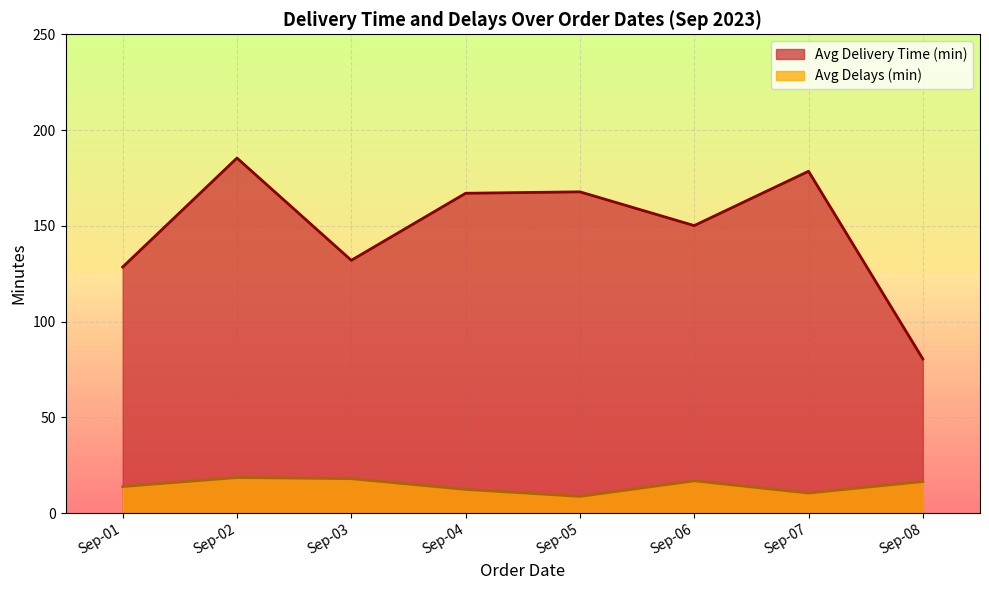

True or false: Avg Delays (min) and Avg Delivery Time (min) intersect in this chart.

False